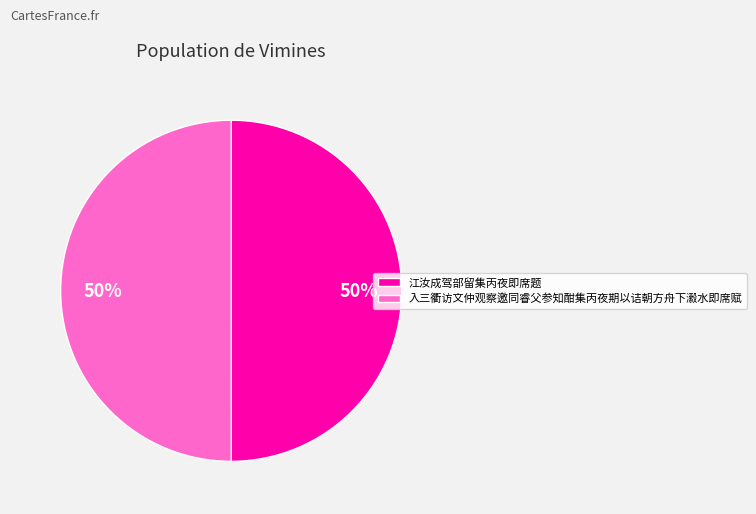

To the nearest percent, what portion does 江汝成驾部留集丙夜即席题 represent?

50%